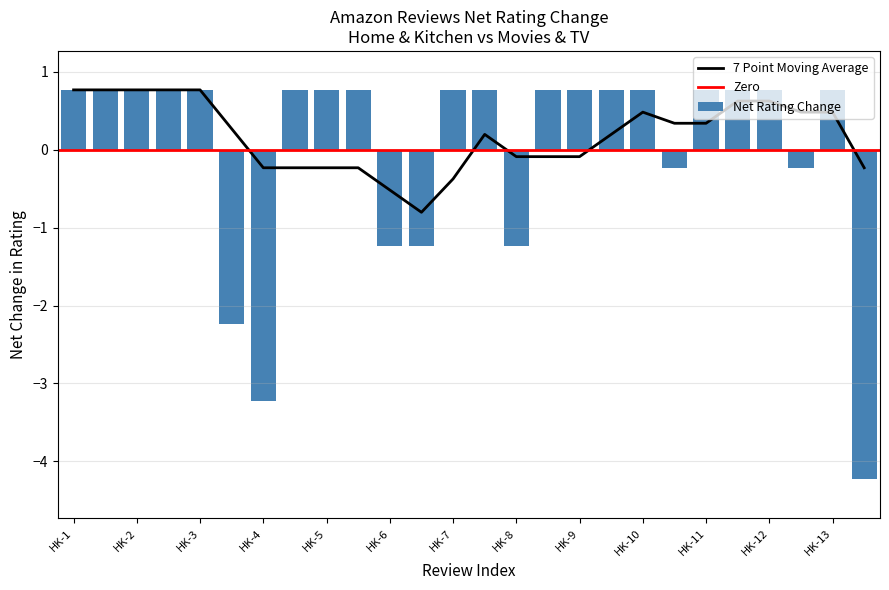

What is the highest value of the 7 Point Moving Average series?

0.8